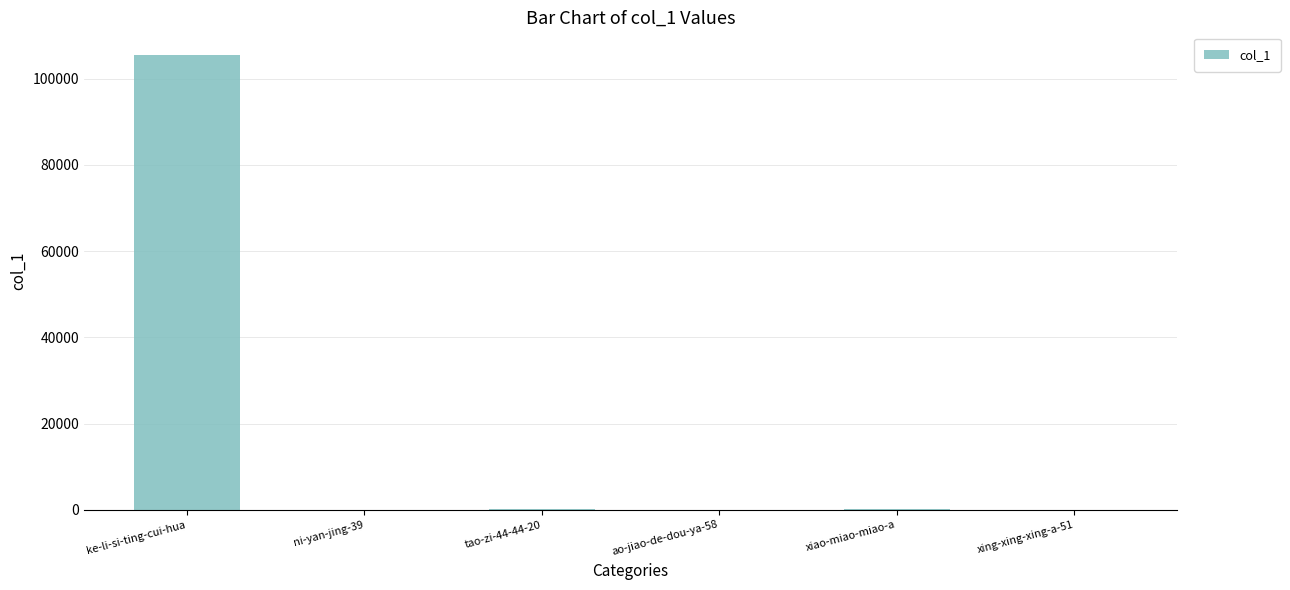

Where is the data nearest to the value 52730?

xiao-miao-miao-a